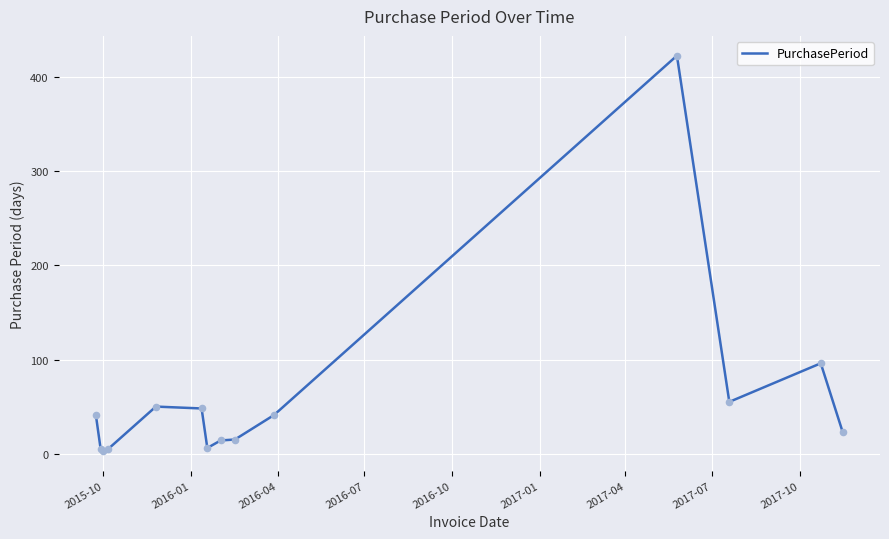

What is the difference between the maximum and minimum values?

420